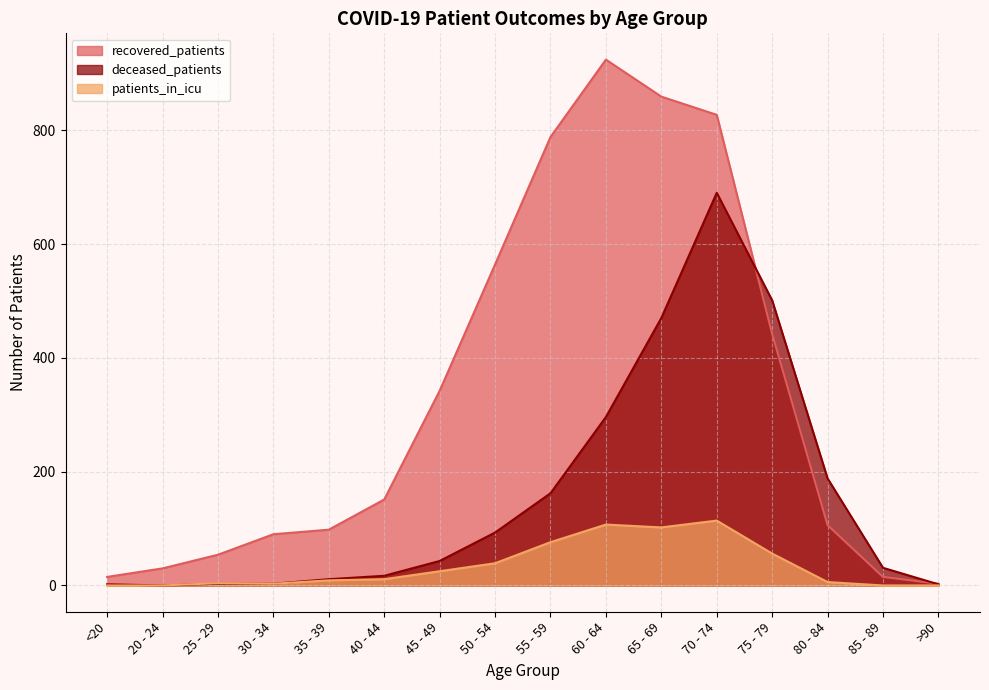

What is the label of the 1st point from the left?

<20